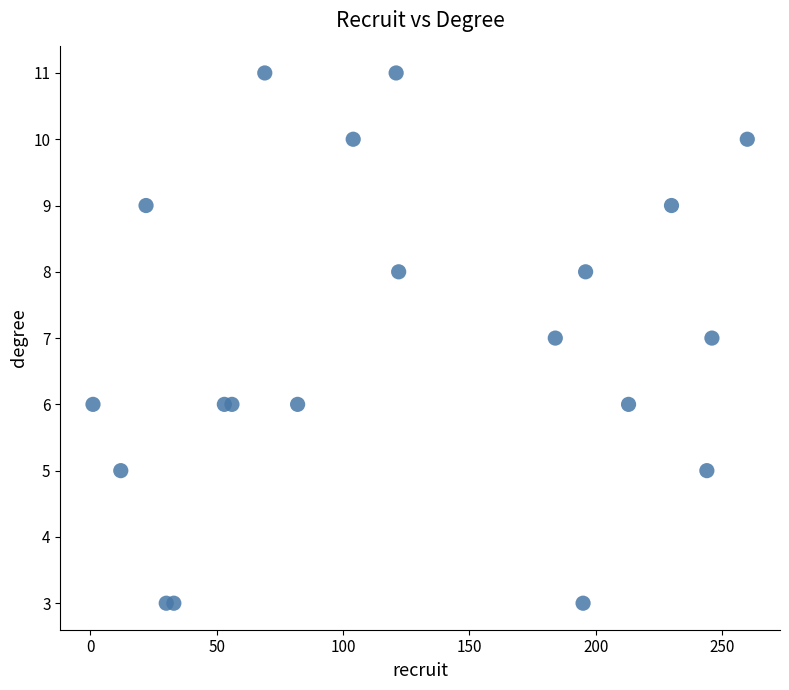

What is the range of Y values (max minus min)?

8